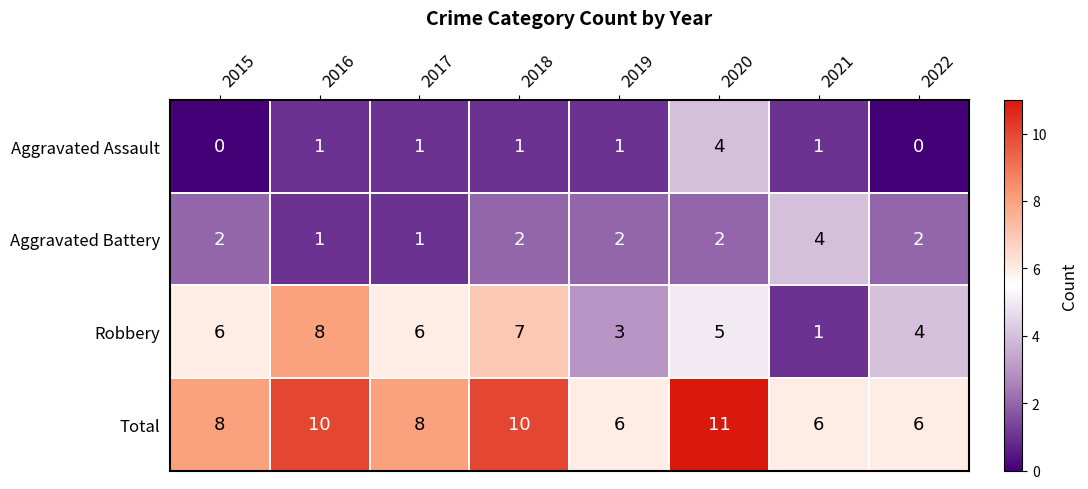

At which category is the sum across all series the highest?

2020